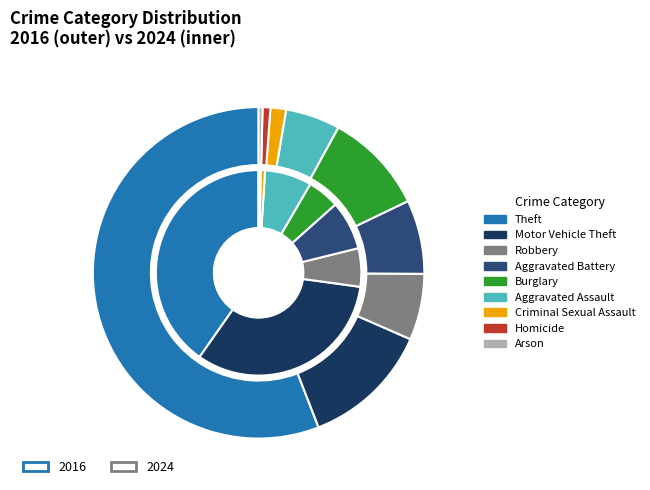

How much of the chart is everything except 5?

94.7%